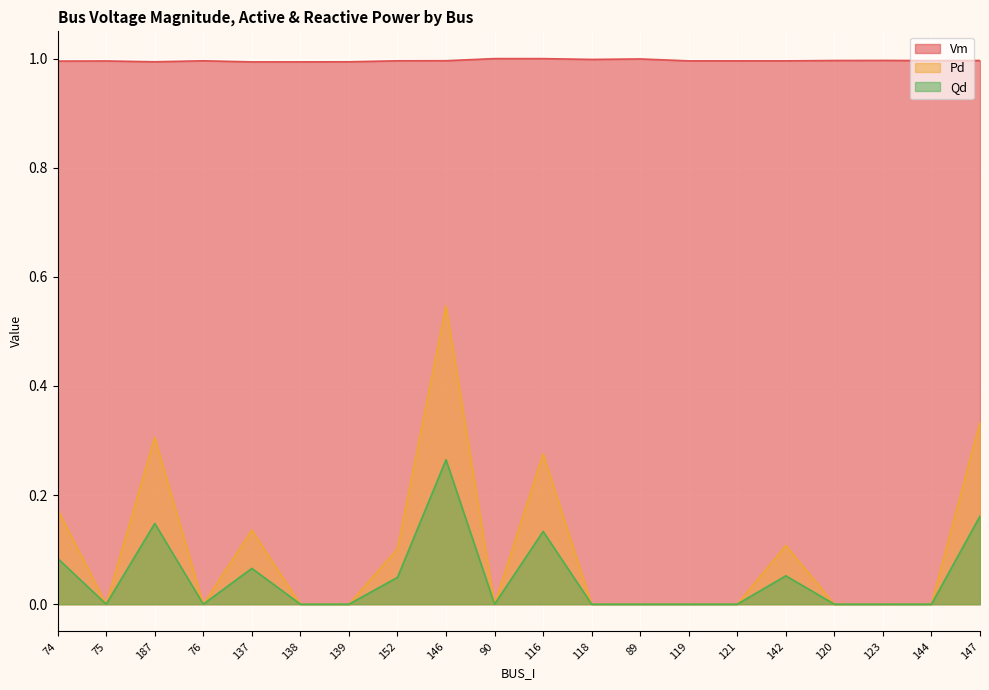

Which series changed the most between 146 and 142?

Pd